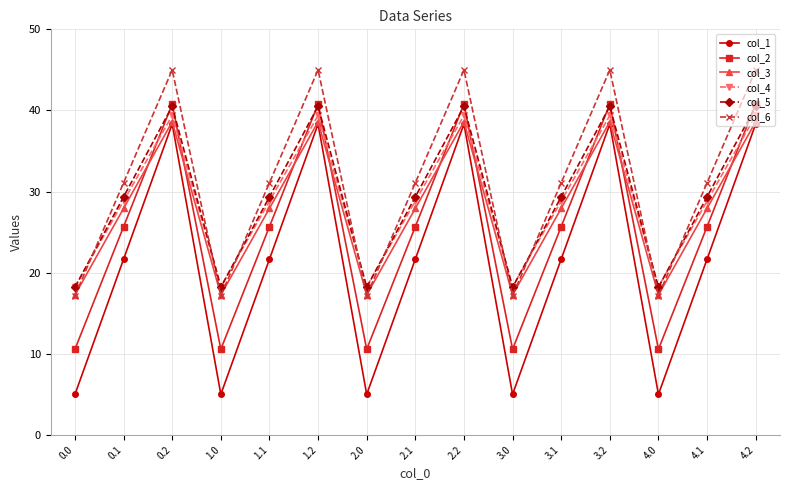

Reading left to right, extract all data points from this chart.

col_1: 5.0	21.7	38.3	5.0	21.7	38.3	5.0	21.7	38.3	5.0	21.7	38.3	5.0	21.7	38.3
col_2: 10.6	25.7	40.8	10.6	25.7	40.8	10.6	25.7	40.8	10.6	25.7	40.8	10.6	25.7	40.8
col_3: 17.3	27.9	38.6	17.3	27.9	38.6	17.3	27.9	38.6	17.3	27.9	38.6	17.3	27.9	38.6
col_4: 18.3	28.8	39.4	18.3	28.8	39.4	18.3	28.8	39.4	18.3	28.8	39.4	18.3	28.8	39.4
col_5: 18.2	29.4	40.5	18.2	29.4	40.5	18.2	29.4	40.5	18.2	29.4	40.5	18.2	29.4	40.5
col_6: 17.2	31.1	45.0	17.2	31.1	45.0	17.2	31.1	45.0	17.2	31.1	45.0	17.2	31.1	45.0